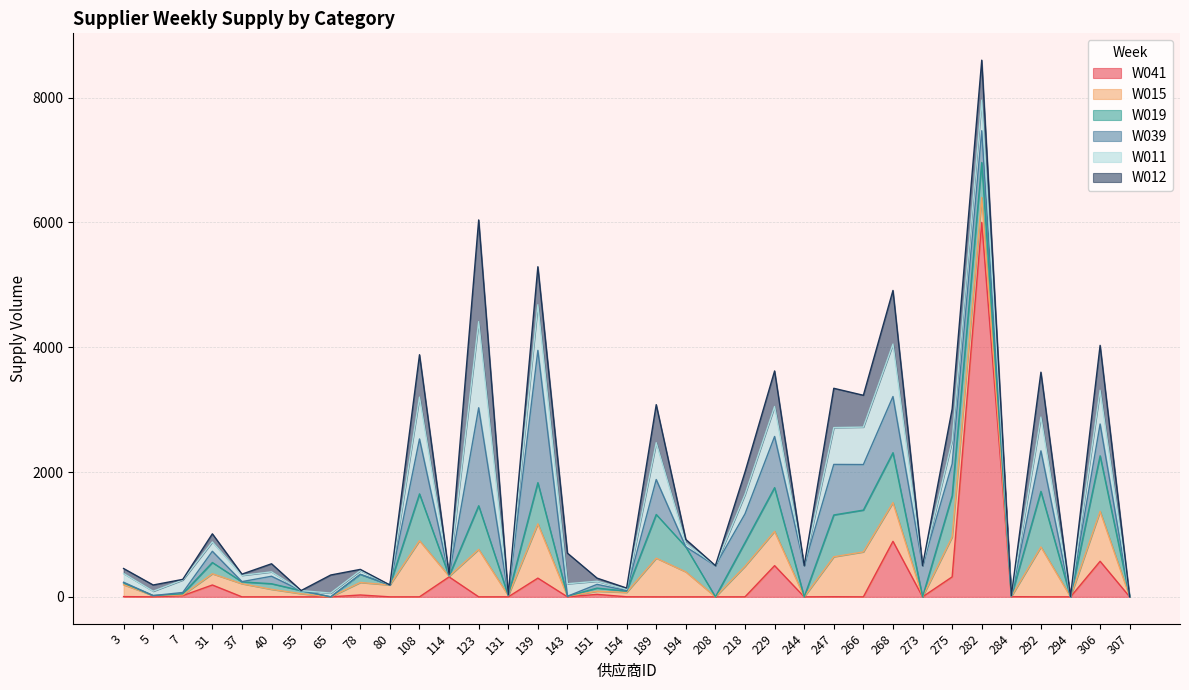

What is the value of the W039 point at the 32nd from the left?

650